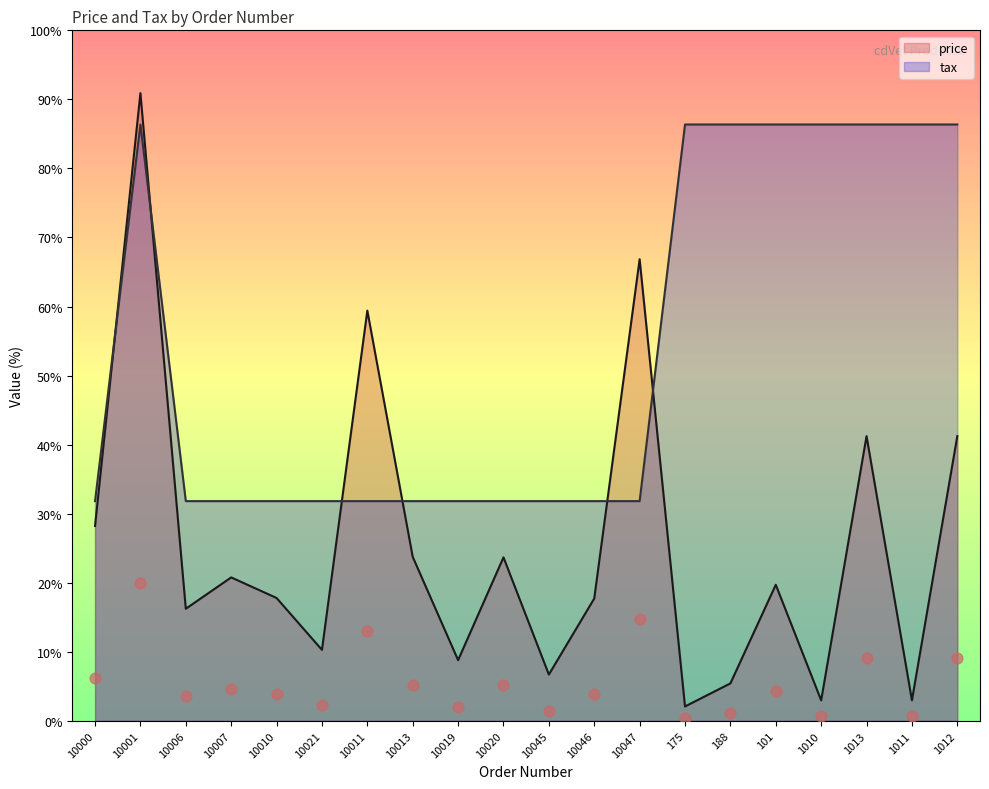

At how many categories does at least one series exceed 366?

10